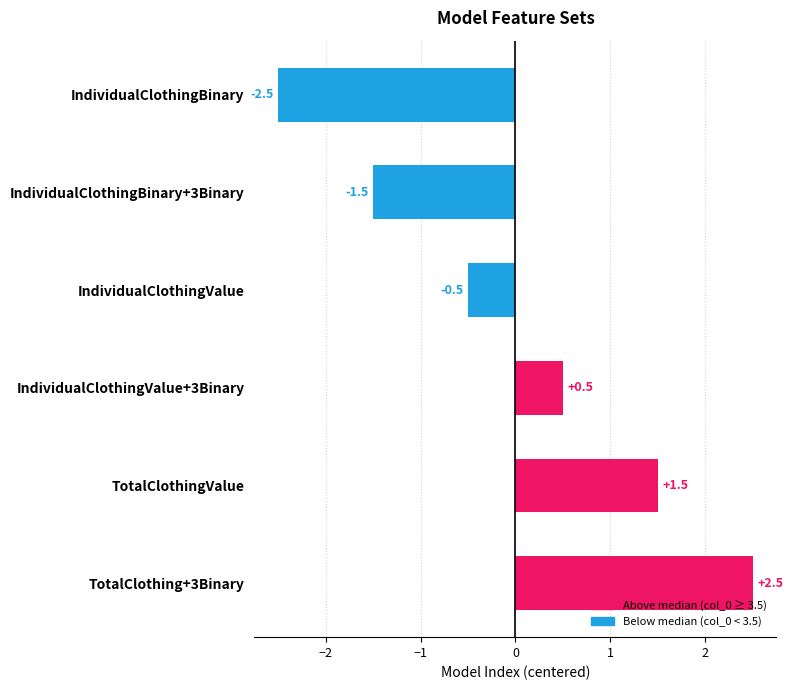

How many positive values are there?

3